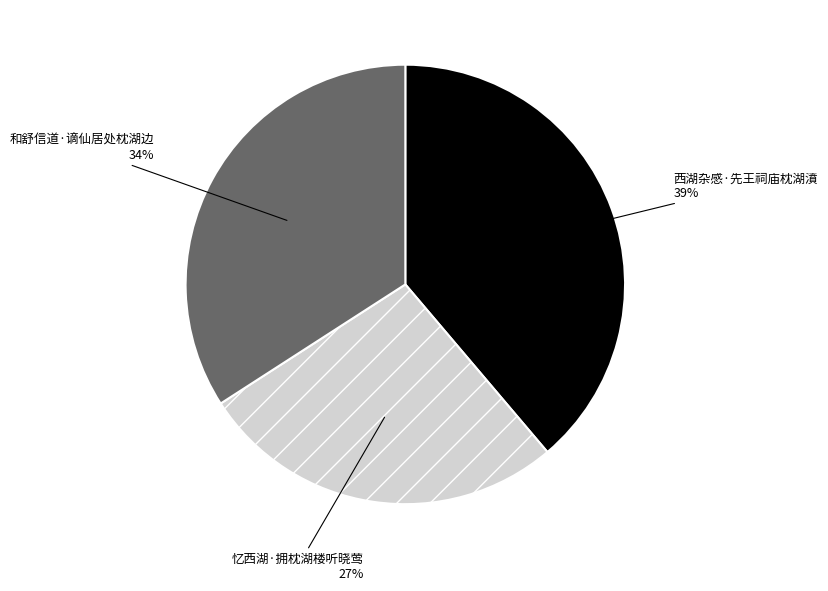

What percentage is the 忆西湖·拥枕湖楼听晓莺 slice, to the nearest percent?

27%